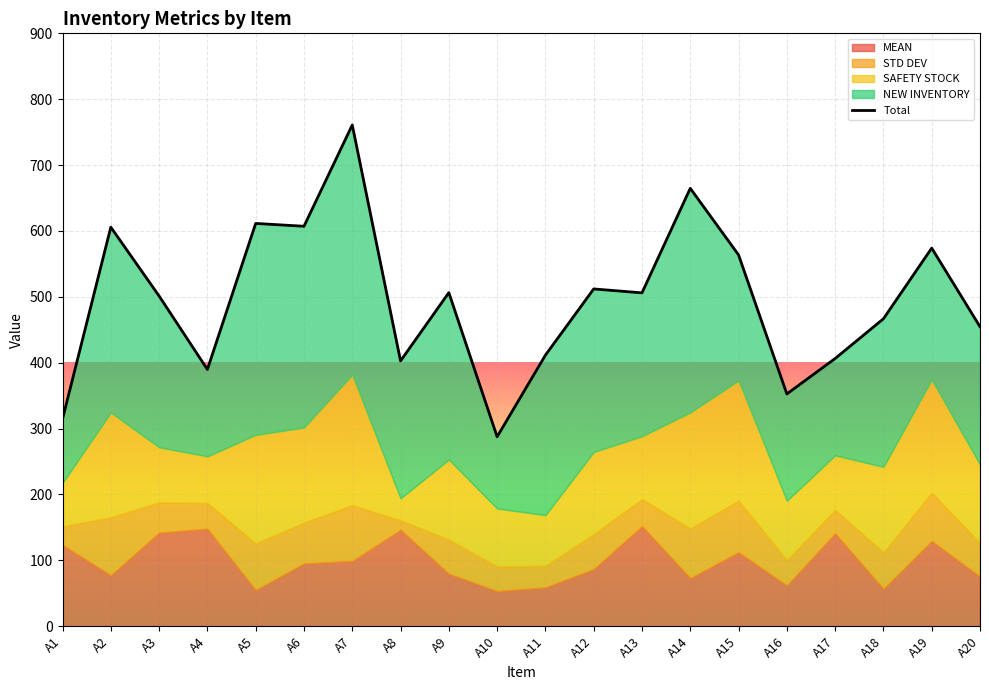

At which label is the value closest to 524?

A12